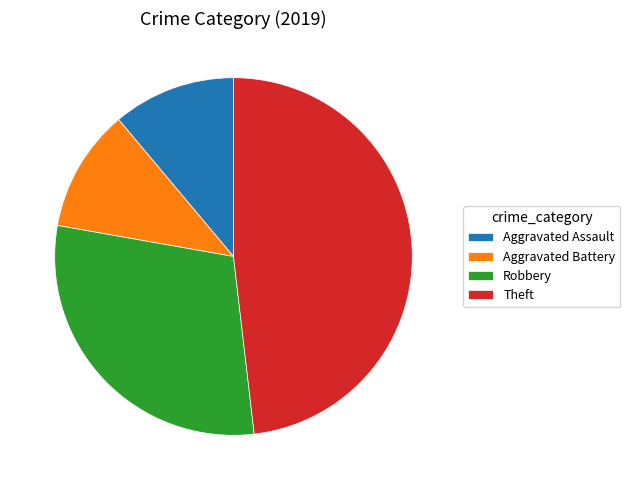

Is Aggravated Assault the majority of the pie?

No